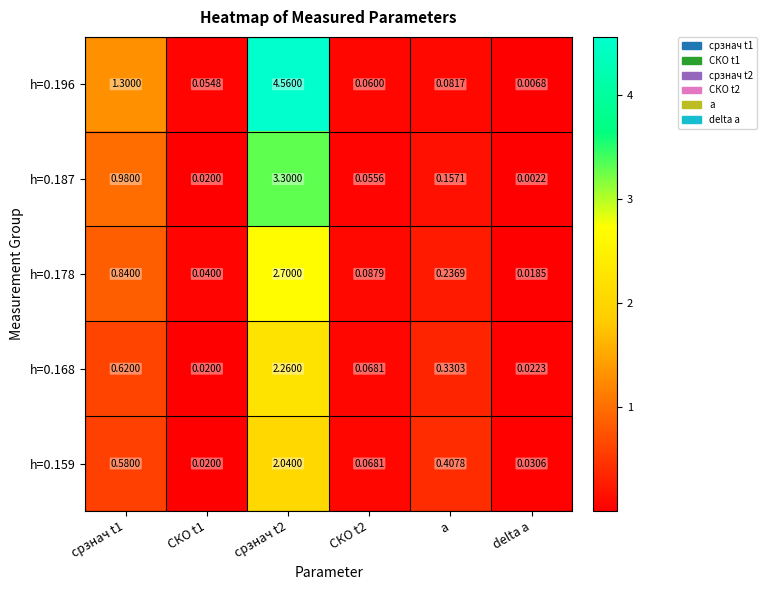

Is the value of h=0.187 at a greater than the value of h=0.159 at СКО t2?

Yes